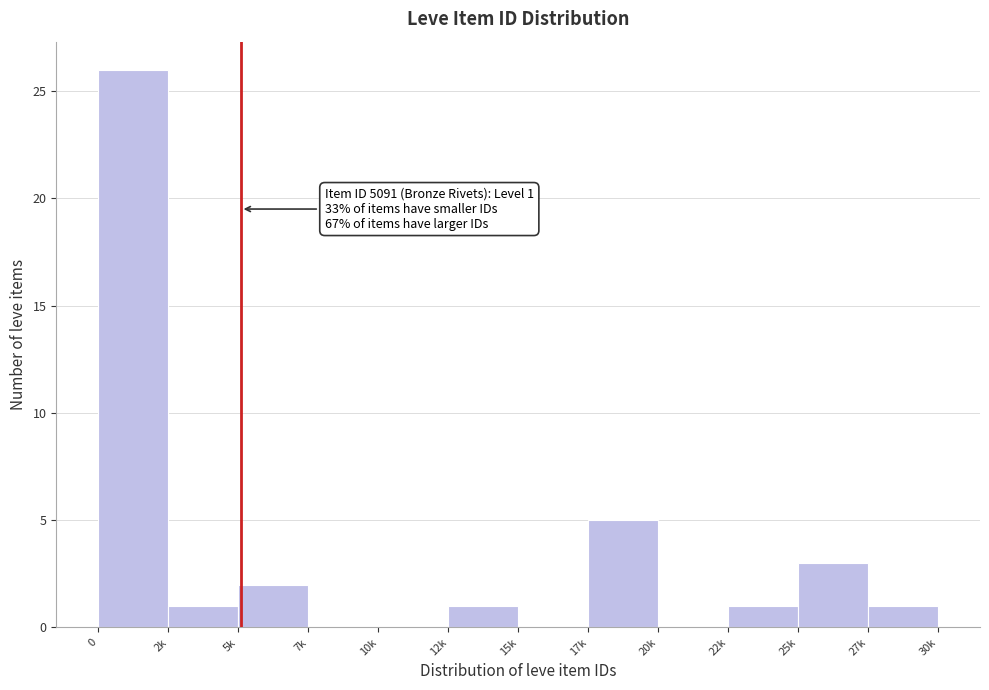

Reading right to left, what are all the values shown in this chart?

27k=1	25k=3	22k=1	20k=0	17k=5	15k=0	12k=1	10k=0	7k=0	5k=2	2k=1	0=26